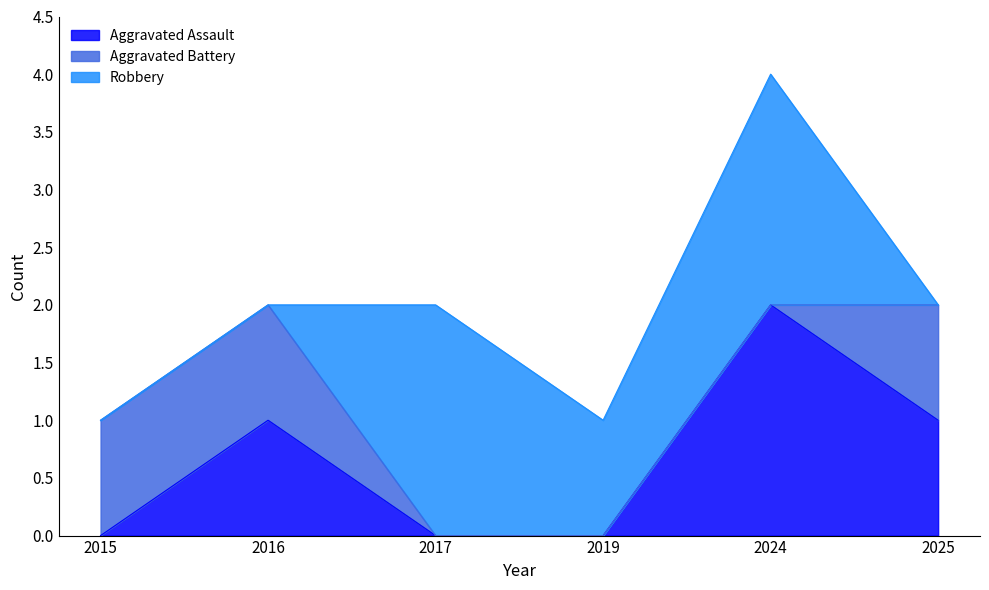

What is the greatest value displayed?

2